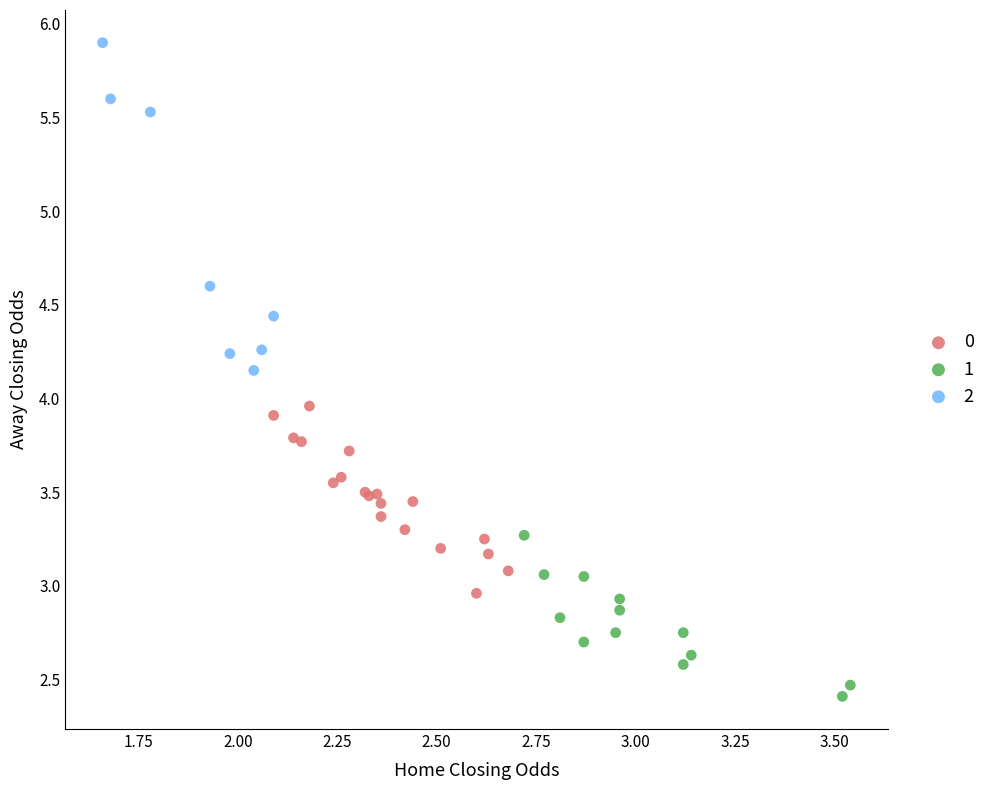

Which series has the largest Y range (max minus min)?

2